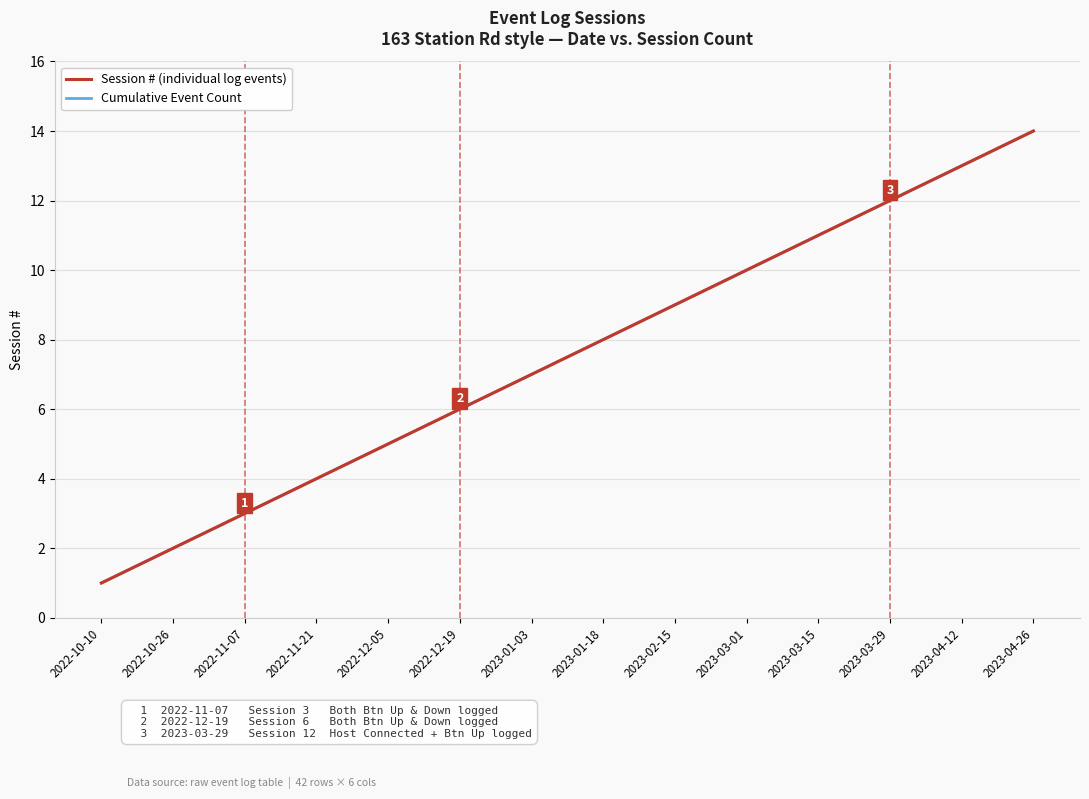

Reading left to right, list all the values displayed in this chart.

Session # (individual log events): 2022-10-10=1	2022-10-26=2	2022-11-07=3	2022-11-21=4	2022-12-05=5	2022-12-19=6	2023-01-03=7	2023-01-18=8	2023-02-15=9	2023-03-01=10	2023-03-15=11	2023-03-29=12	2023-04-12=13	2023-04-26=14
Cumulative Event Count: 2022-10-10=1	2022-10-26=2	2022-11-07=3	2022-11-21=4	2022-12-05=5	2022-12-19=6	2023-01-03=7	2023-01-18=8	2023-02-15=9	2023-03-01=10	2023-03-15=11	2023-03-29=12	2023-04-12=13	2023-04-26=14